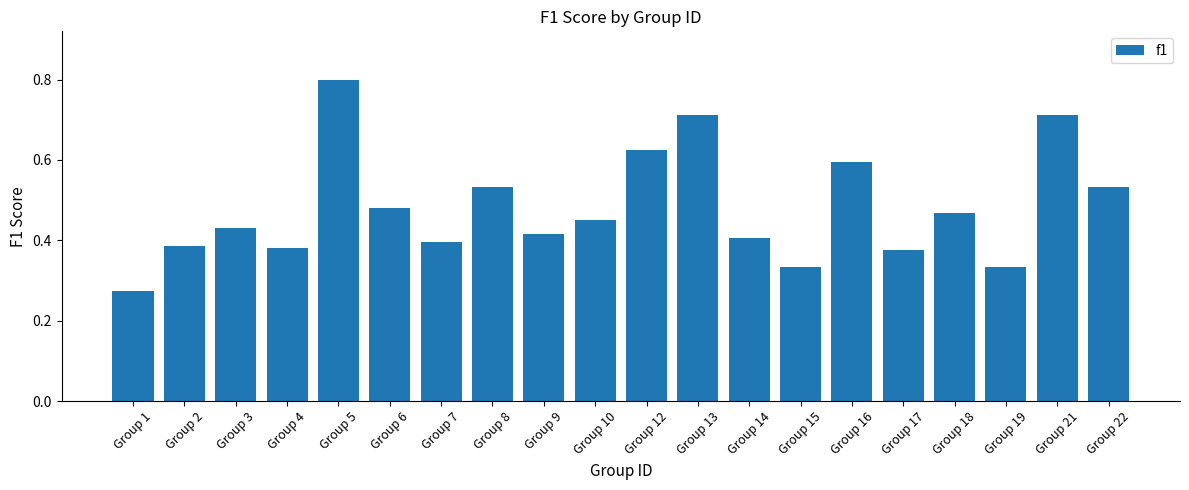

Is it true that the value at Group 3 is 0.4?

True